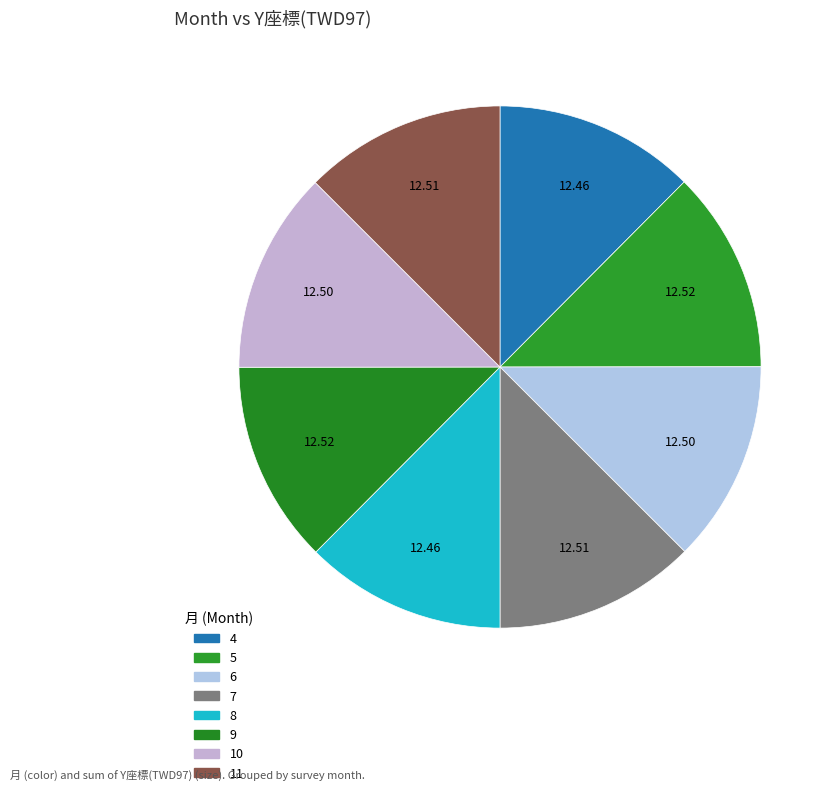

Combined, what portion of the pie is 7 and 4?

25.0%